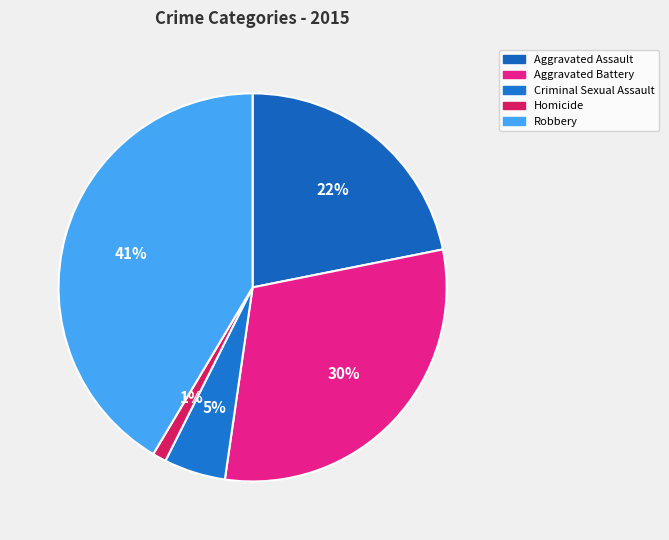

Rank the categories by value from highest to lowest.

Robbery, Aggravated Battery, Aggravated Assault, Criminal Sexual Assault, Homicide